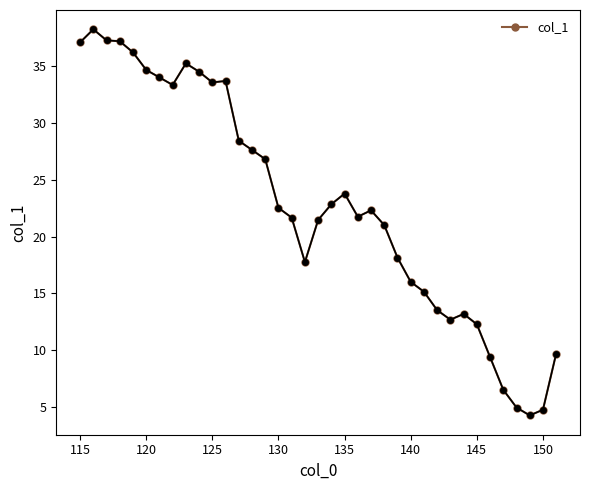

True or false: there are more than 0 points higher than both neighbors.

True